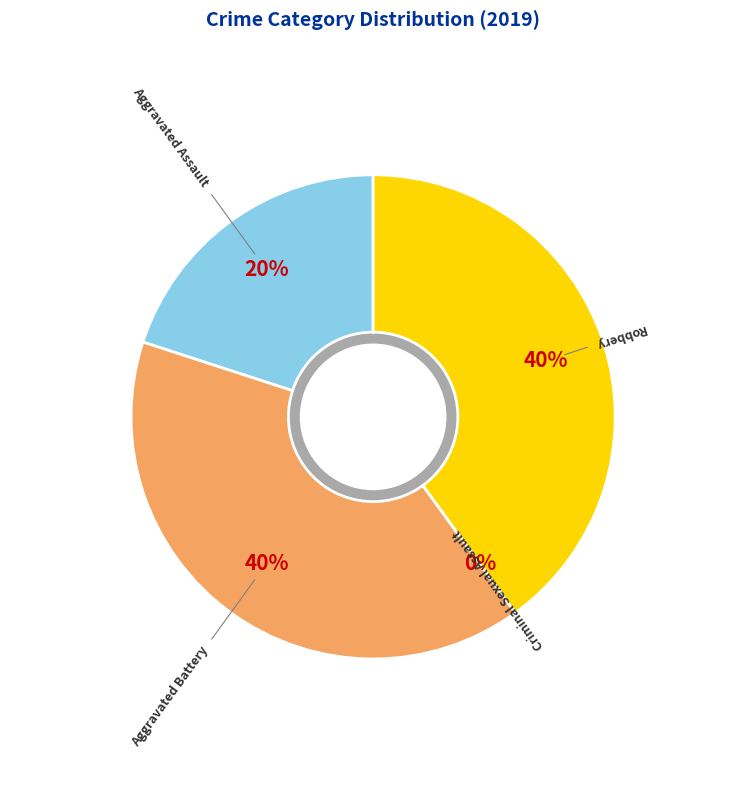

To the nearest percent, what is the difference between the largest and smallest slice percentages?

40%